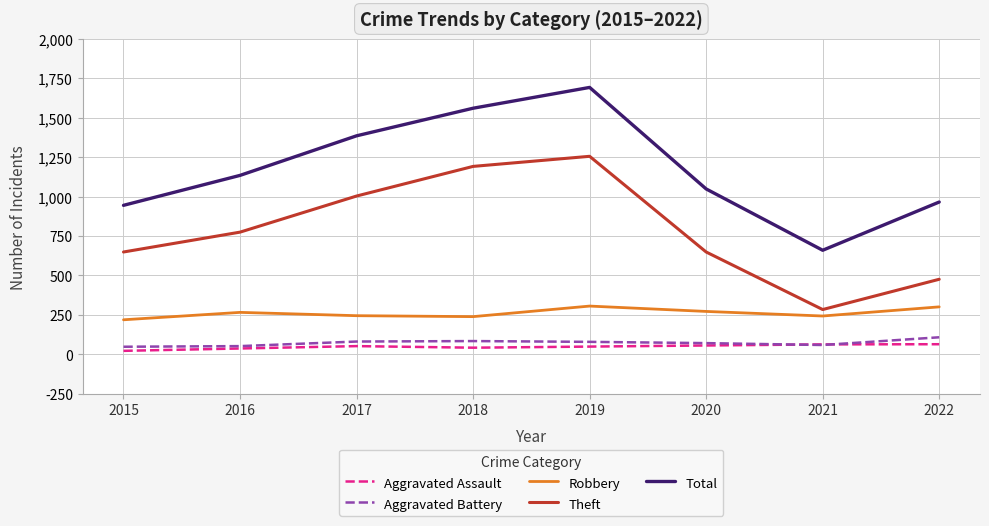

Is it true that Theft equals 611 at 2019?

False